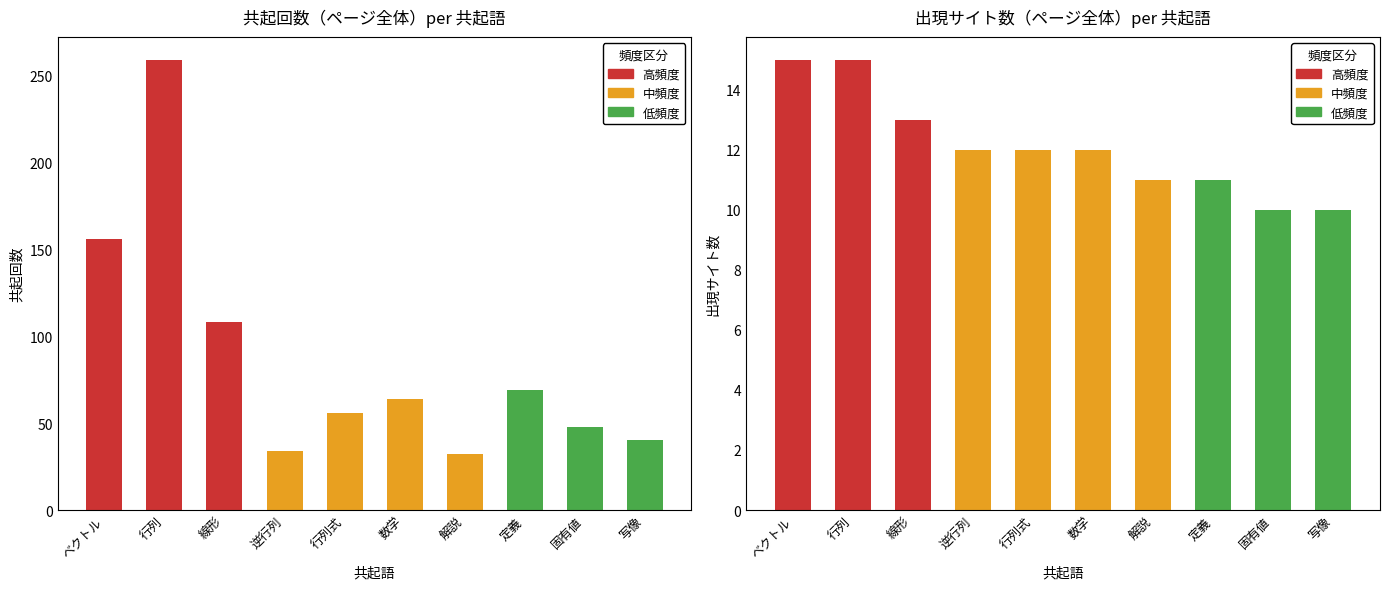

Reading right to left, transcribe all the data shown in this chart.

共起回数（ページ全体）: 写像=40	固有値=48	定義=69	解説=32	数学=64	行列式=56	逆行列=34	線形=108	行列=259	ベクトル=156
出現サイト数（ページ全体）: 写像=10	固有値=10	定義=11	解説=11	数学=12	行列式=12	逆行列=12	線形=13	行列=15	ベクトル=15